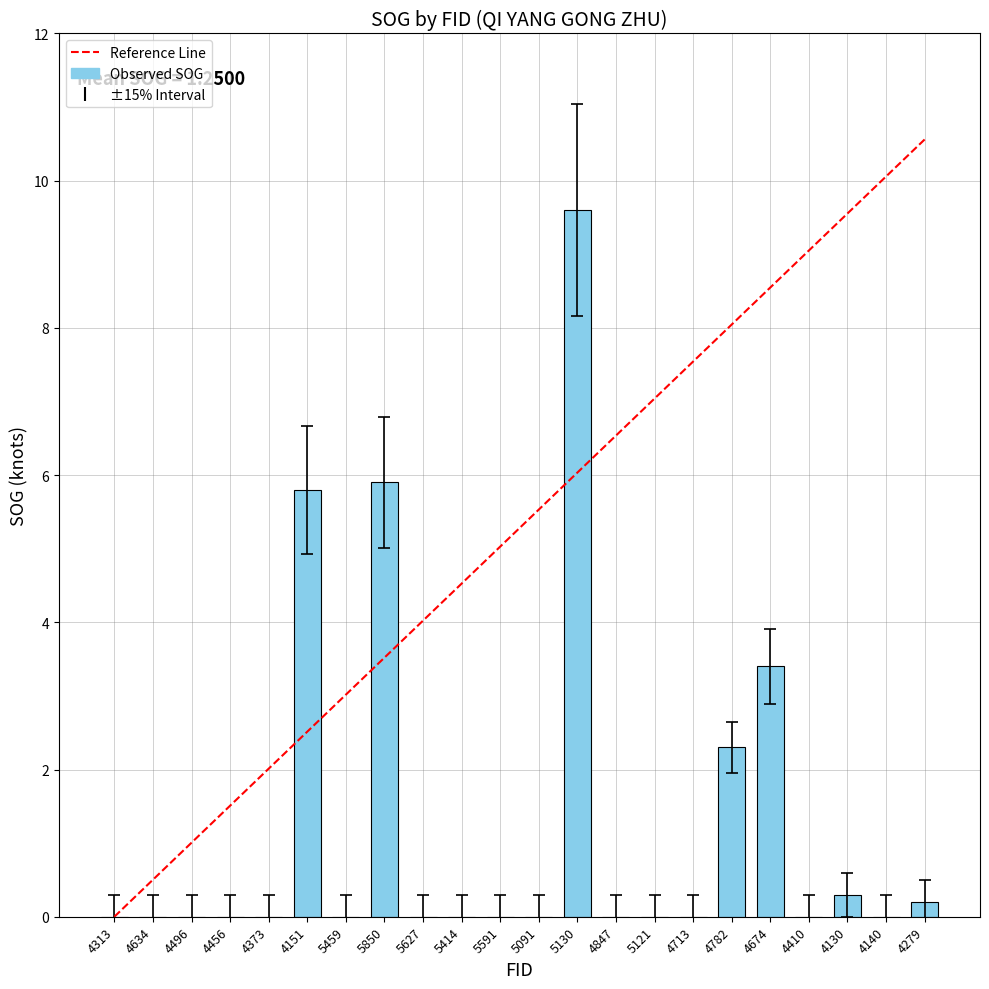

Reading left to right, list all the values displayed in this chart.

4313=0.0	4634=0.0	4496=0.0	4456=0.0	4373=0.0	4151=5.8	5459=0.0	5850=5.9	5627=0.0	5414=0.0	5591=0.0	5091=0.0	5130=9.6	4847=0.0	5121=0.0	4713=0.0	4782=2.3	4674=3.4	4410=0.0	4130=0.3	4140=0.0	4279=0.2